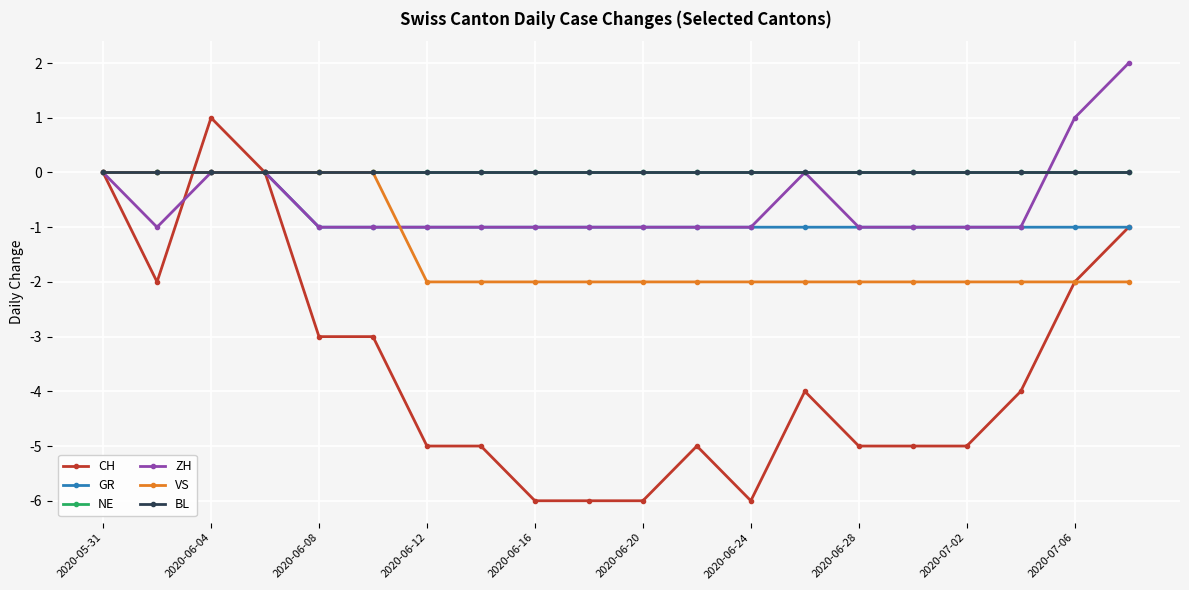

Is this an area chart (filled region under the line)?

No